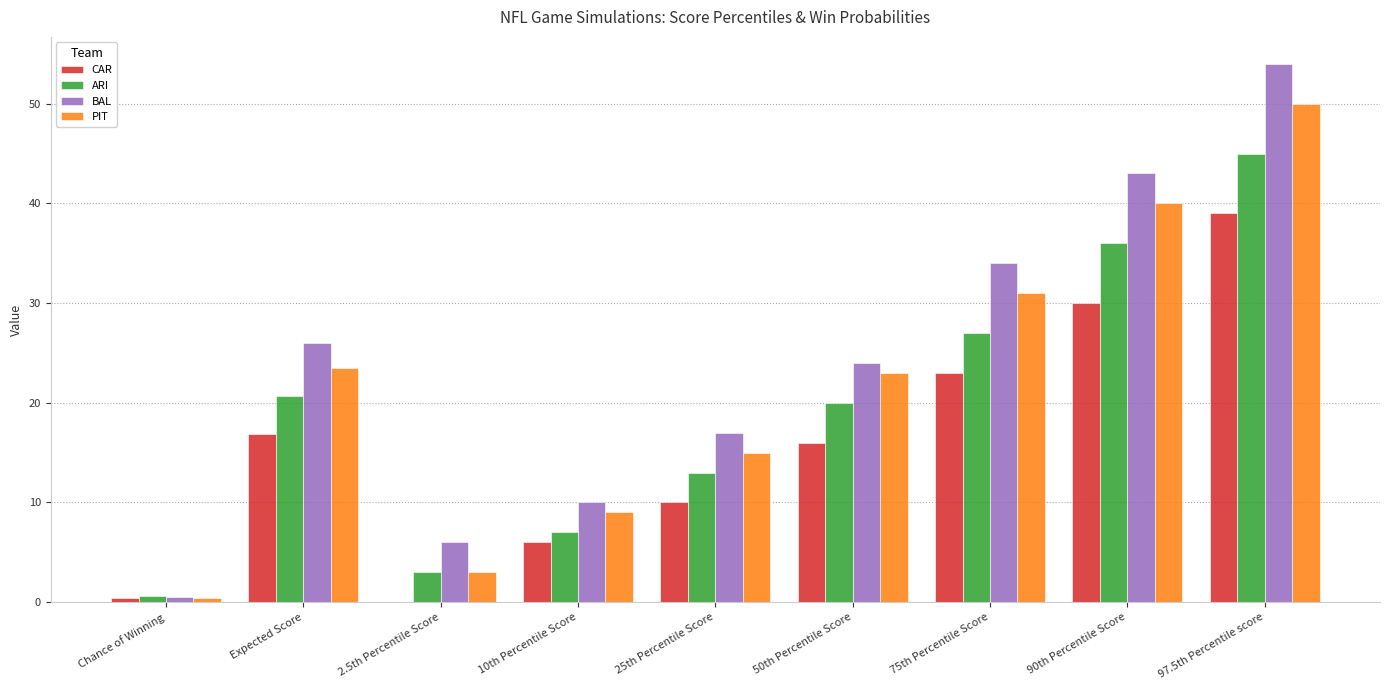

Does the chart contain stacked bars?

No